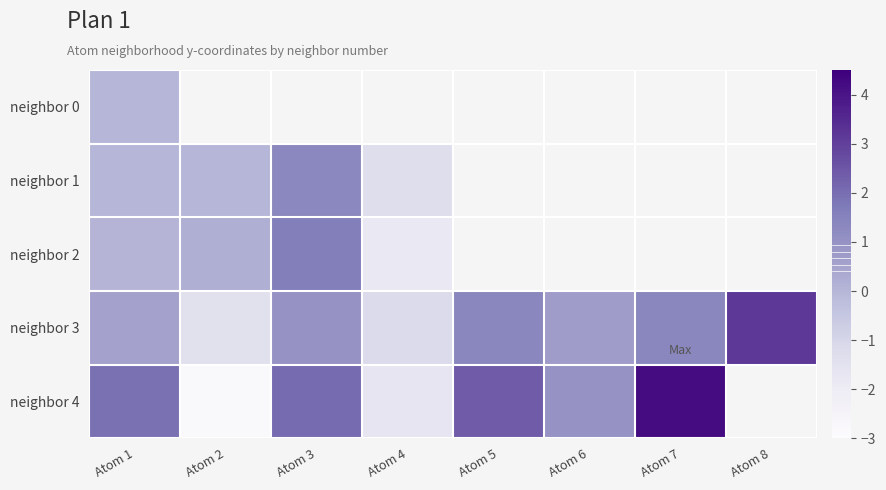

Is the value of neighbor 1 at Atom 2 greater than the value of neighbor 3 at Atom 6?

No